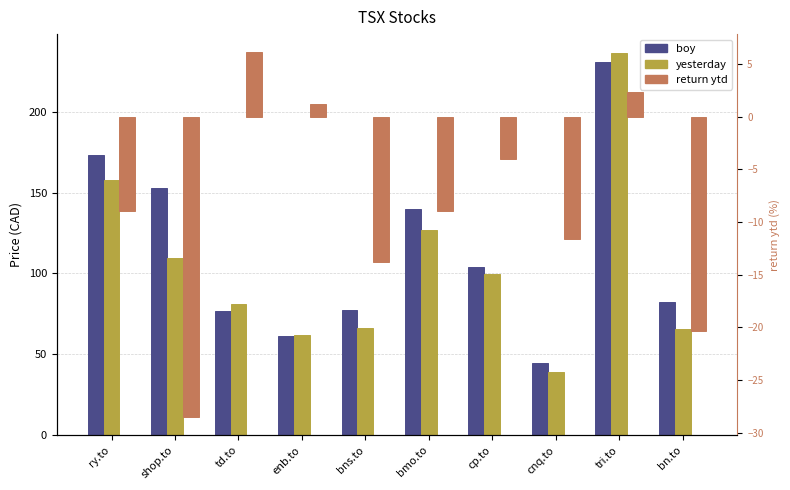

The value of boy at bns.to is 24.2. True or false?

False